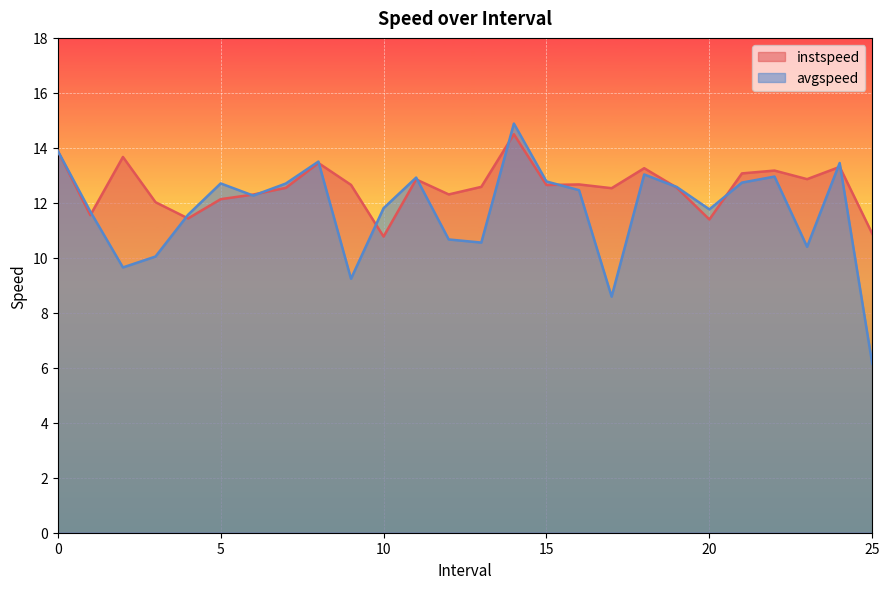

After their last crossing, which series has the higher values: instspeed or avgspeed?

instspeed